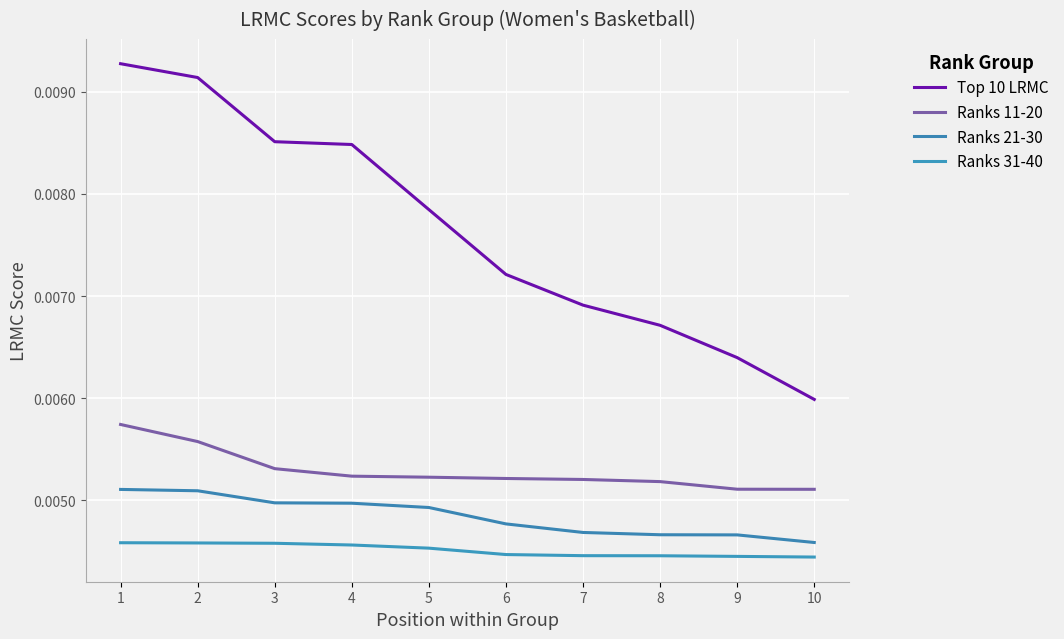

How many categories are shown in the chart?

10